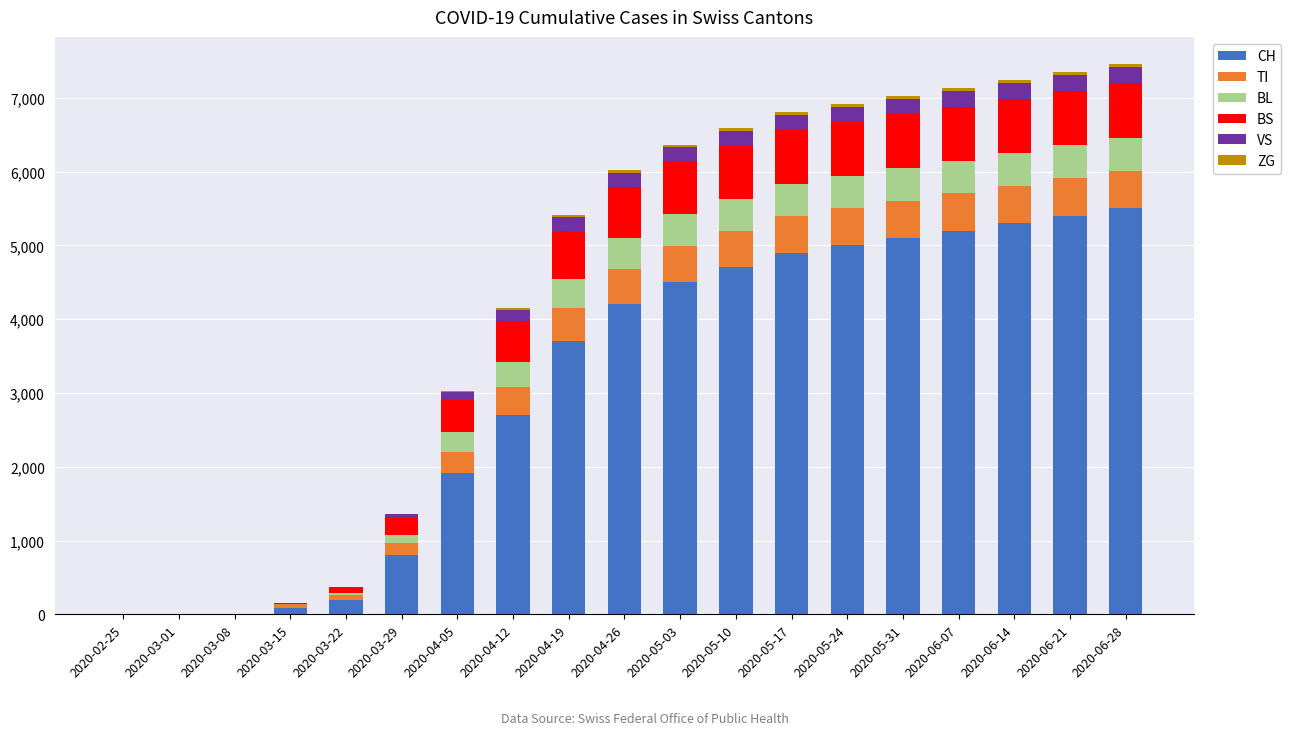

What is the highest value of the CH series?

5500